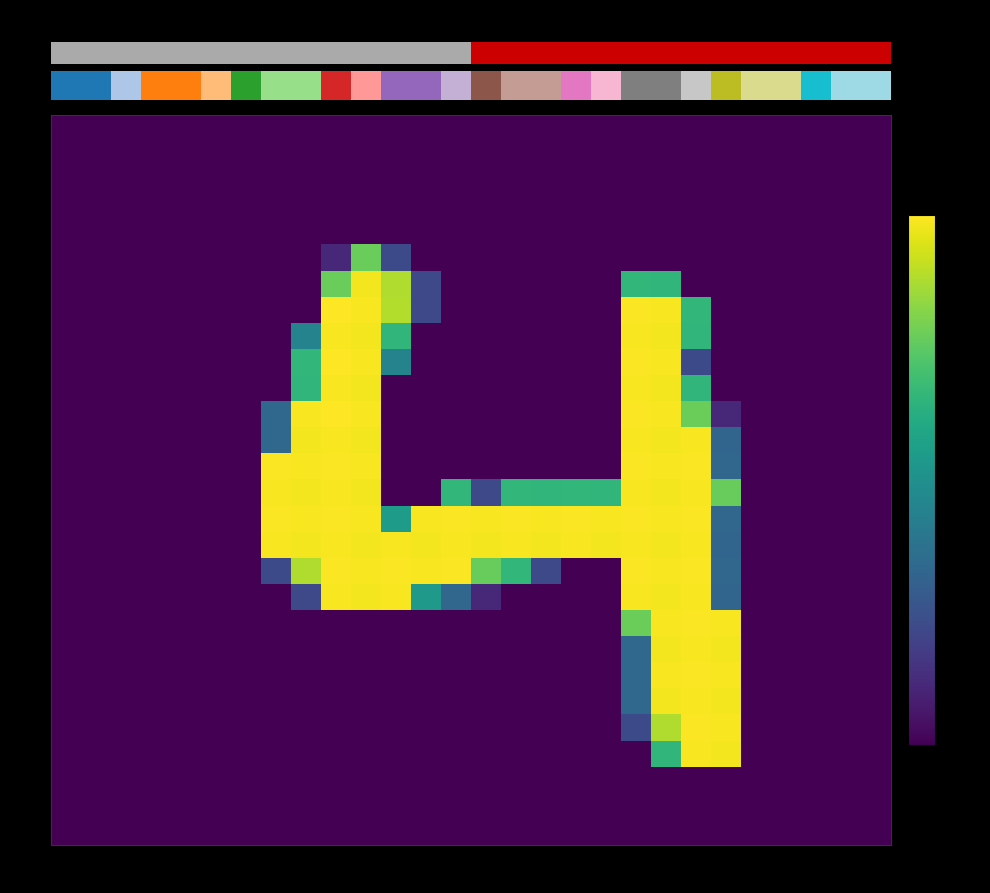

At which category does the chart reach its peak across all series?

col_9